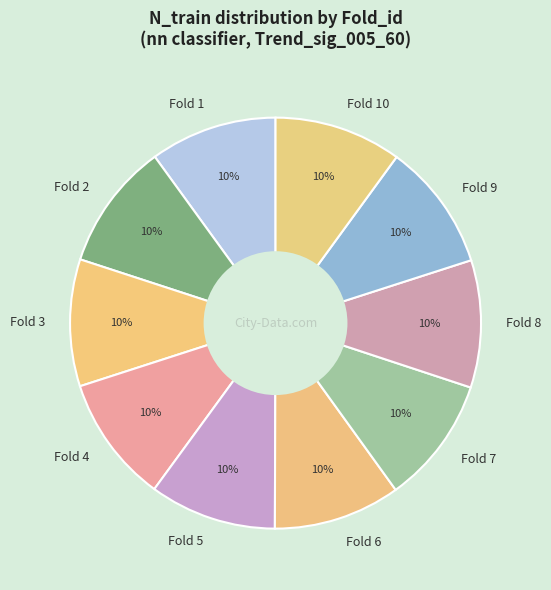

To the nearest percent, what percentage of the pie is Fold 10?

10%